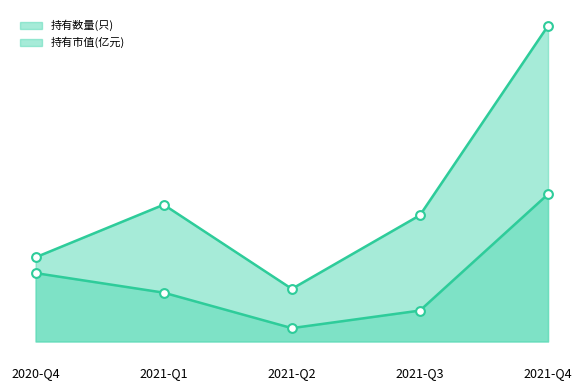

Which series contains the highest Y value?

持有数量(只)